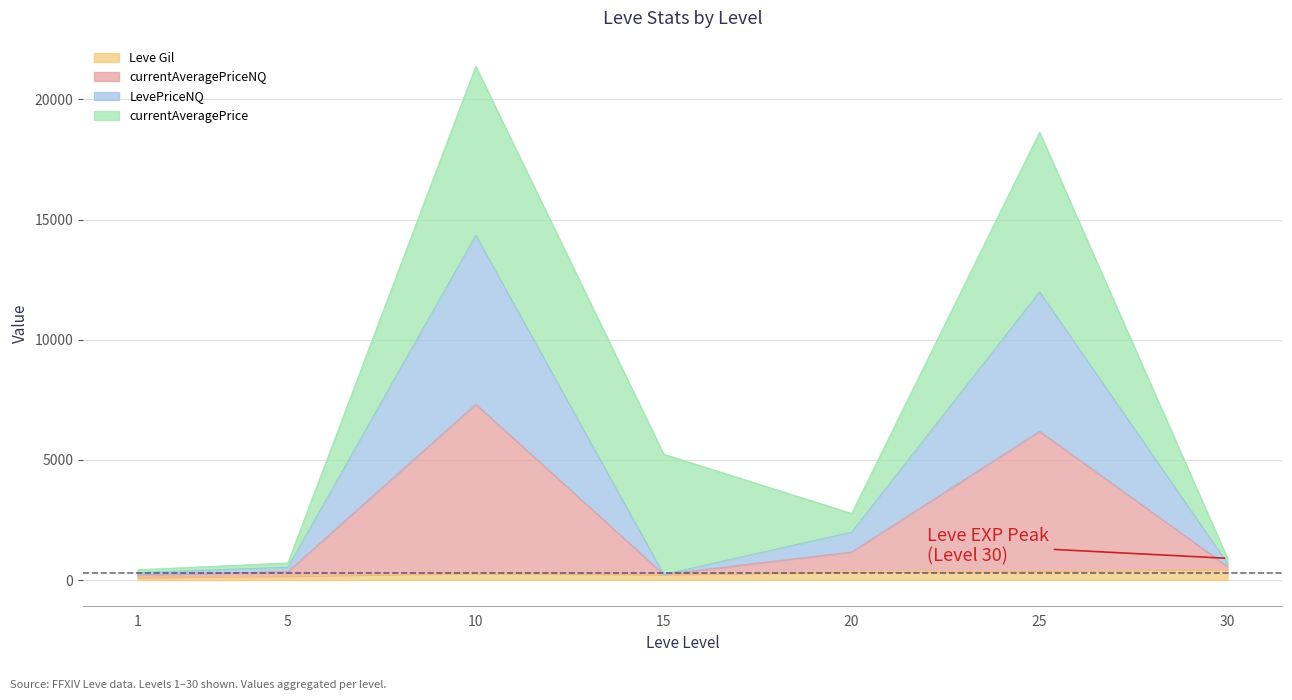

Does the chart display data point markers on the line(s)?

No